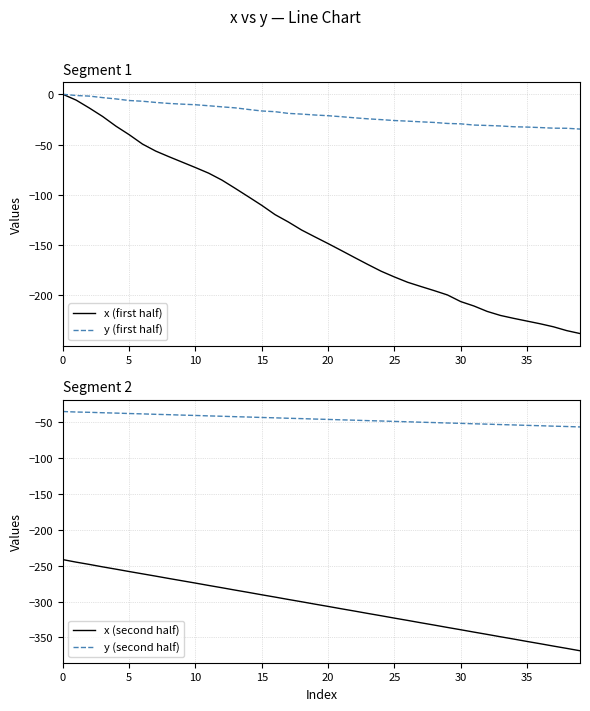

True or false: y (first half) and x (first half) intersect in this chart.

False